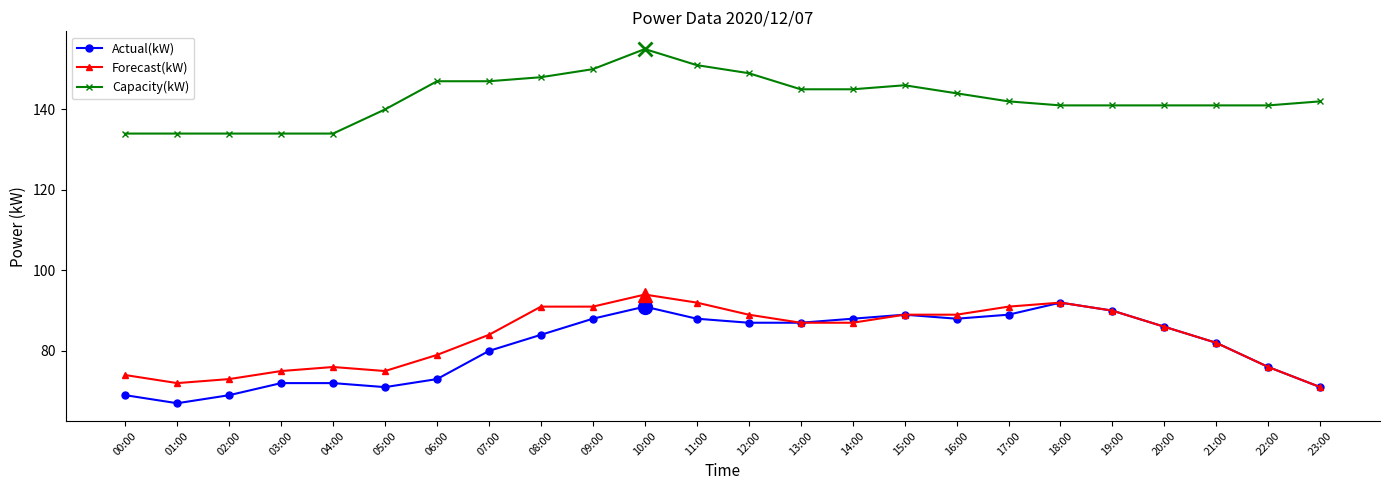

Which series has the largest total across all categories?

Capacity(kW)